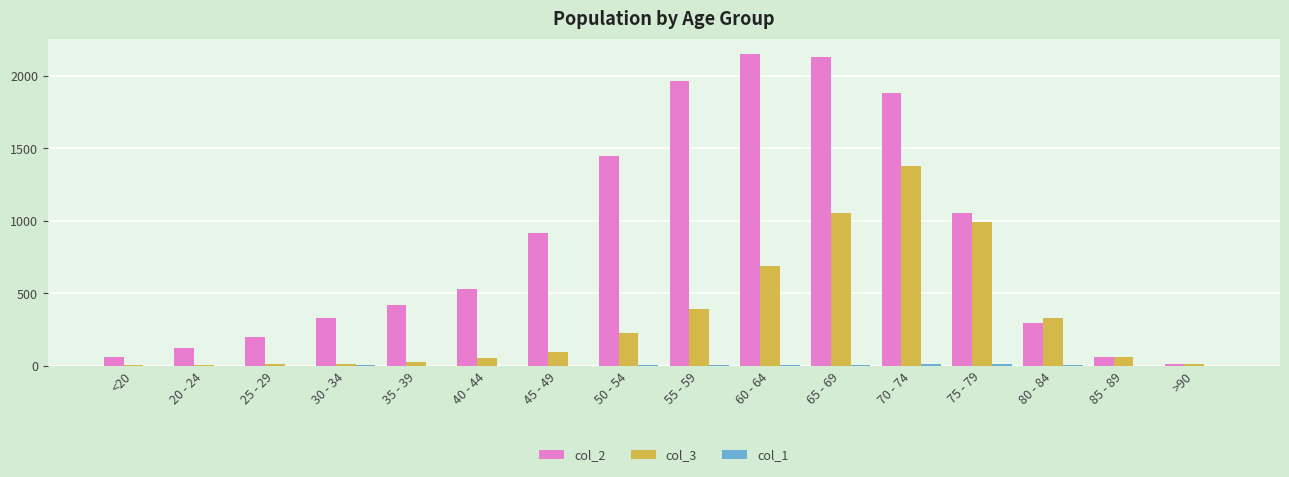

True or false: col_3 has a value of 13 at 25 - 29.

True